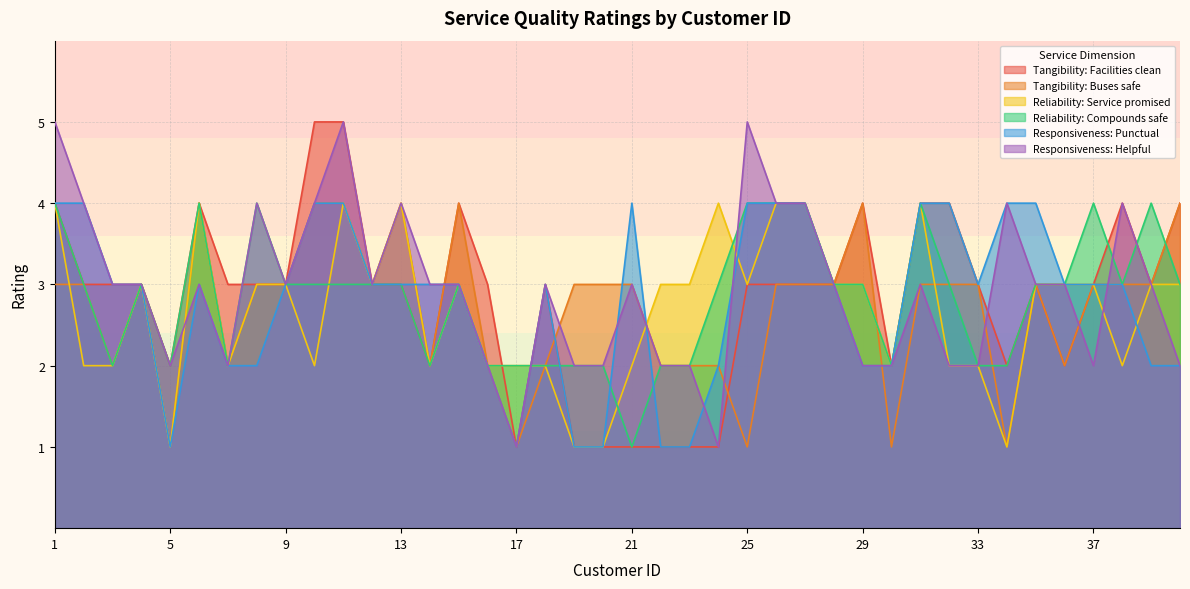

How many data points in Reliability: Compounds safe are above 3?

9